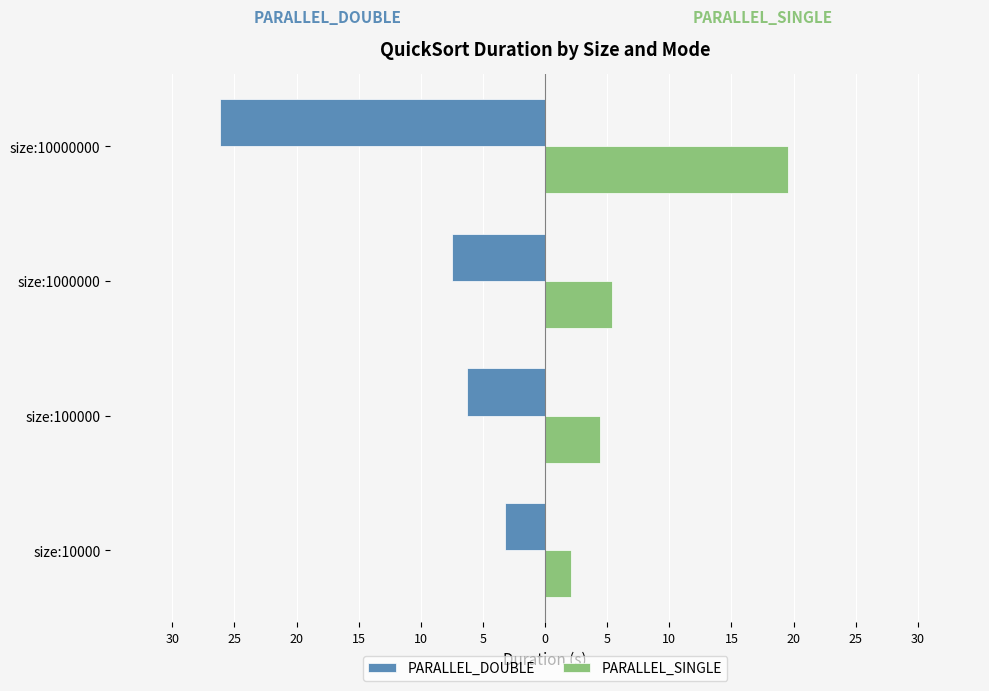

What is the sum of all PARALLEL_DOUBLE values?

-43.2